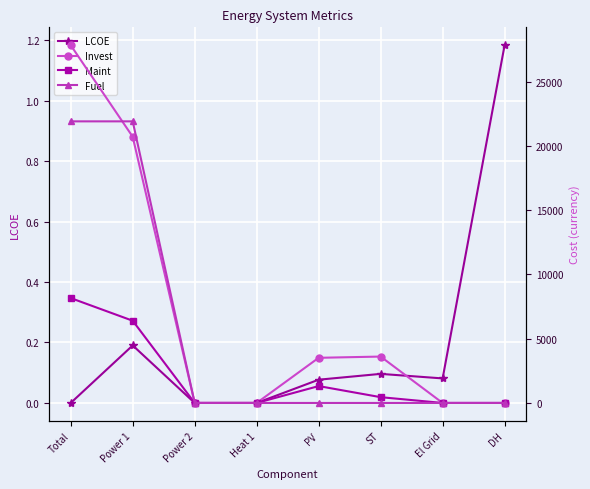

How many categories are shown in the chart?

8